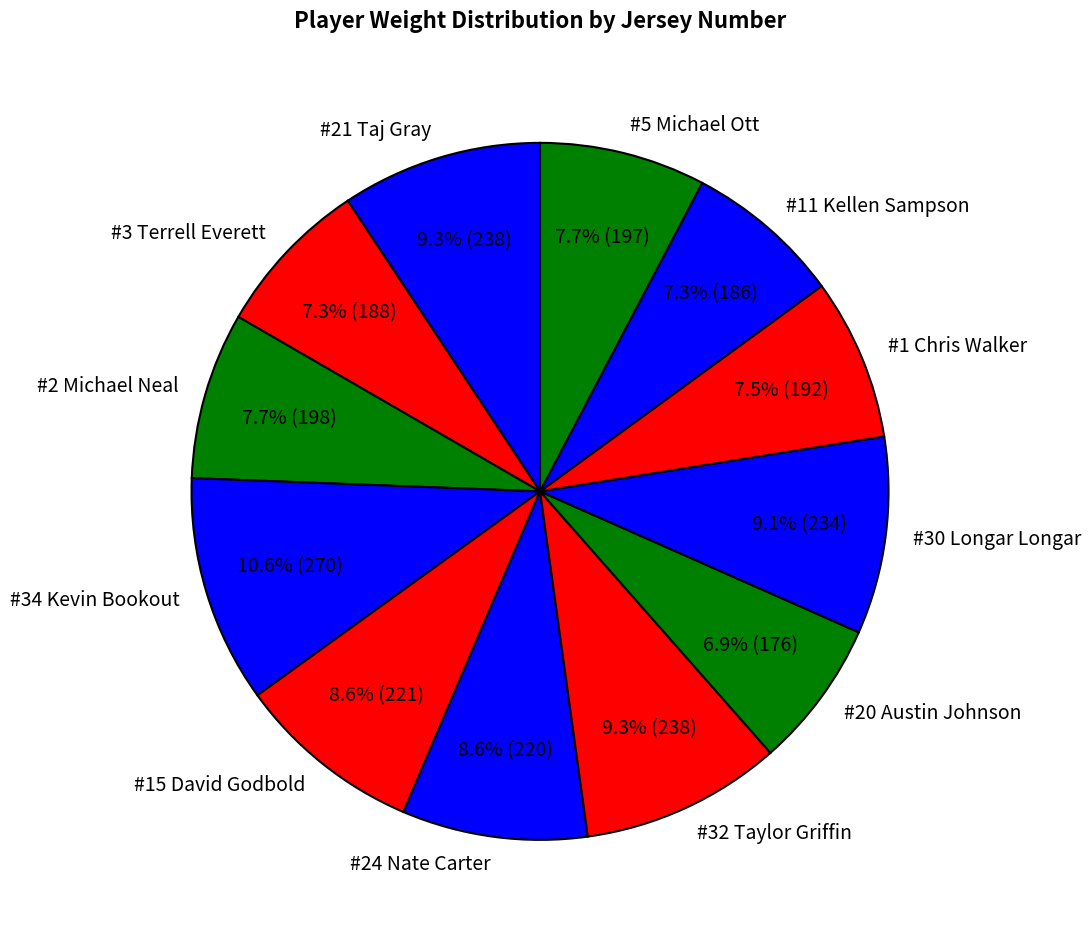

Is there any slice that represents more than half of the pie?

No